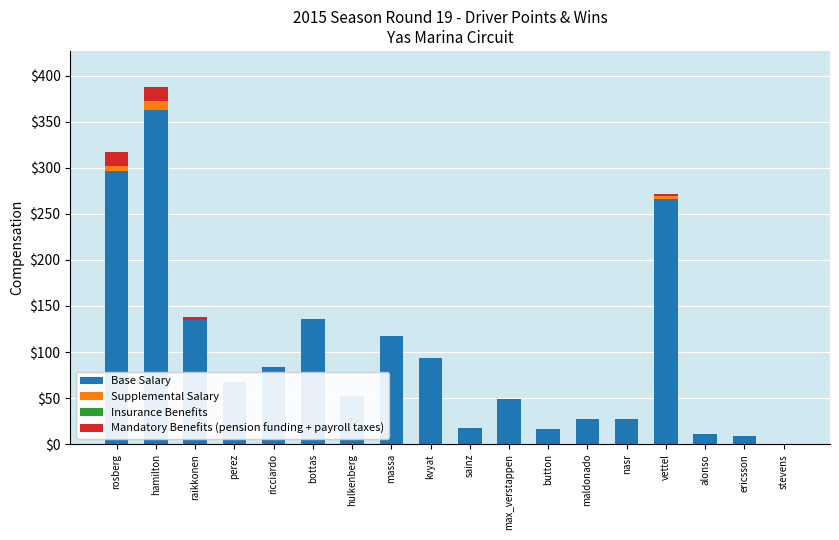

What is the maximum value for Supplemental Salary?

10